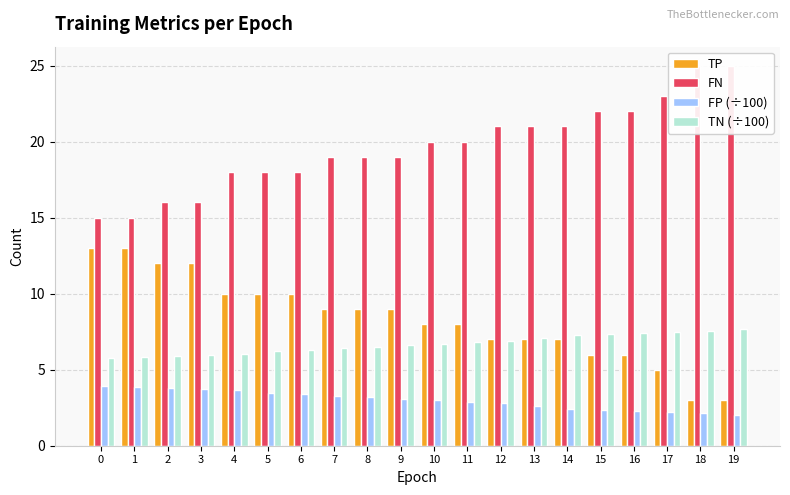

How many bars are there in total?

80